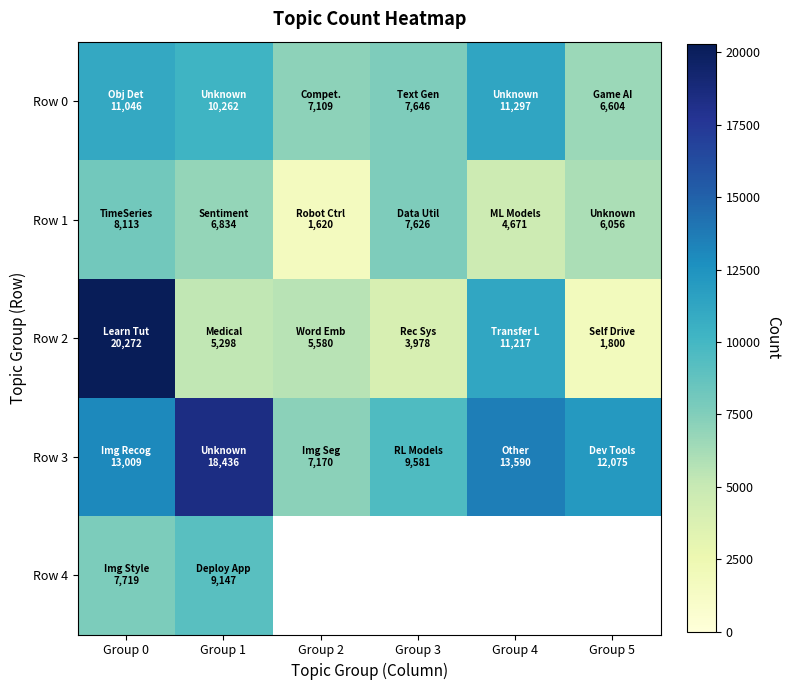

What is the difference between the maximum and minimum values in the Row 3 series?

11266.0